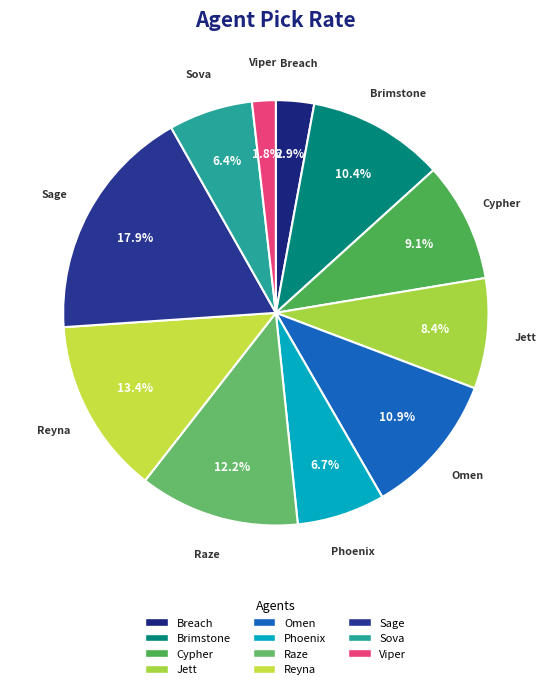

Which category has the biggest portion of the pie?

Sage